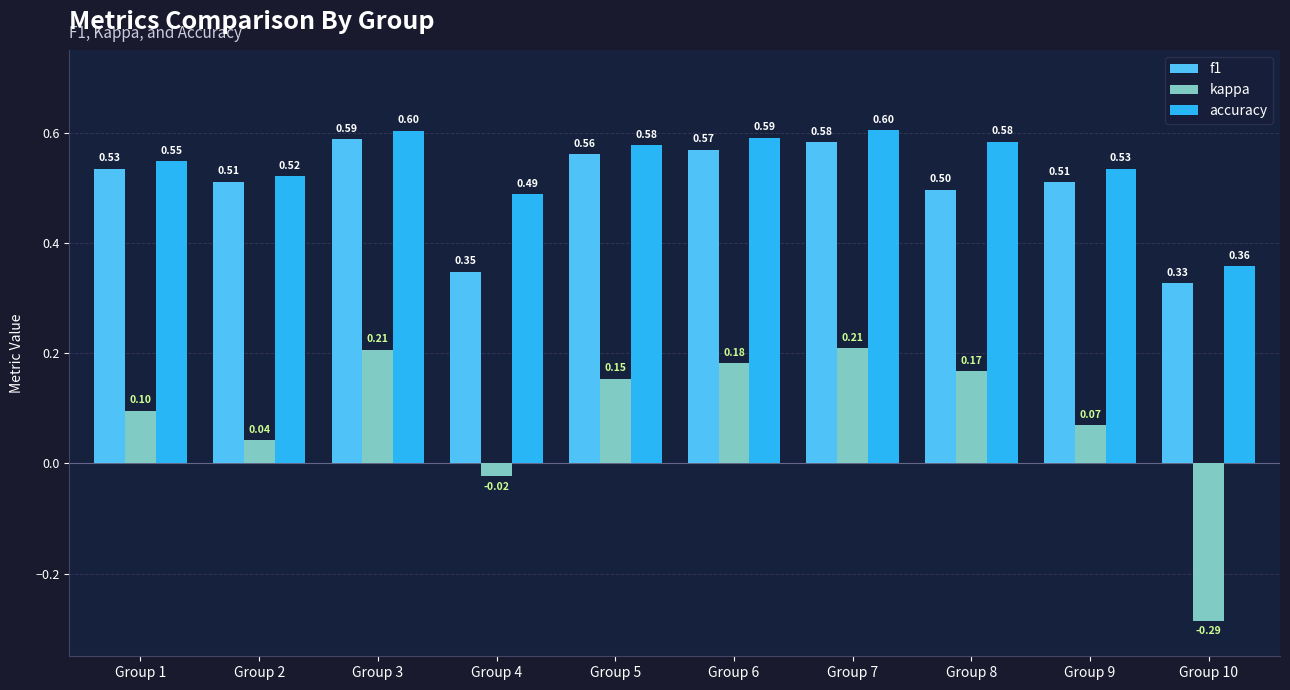

How many f1 values are between 0 and 1?

10